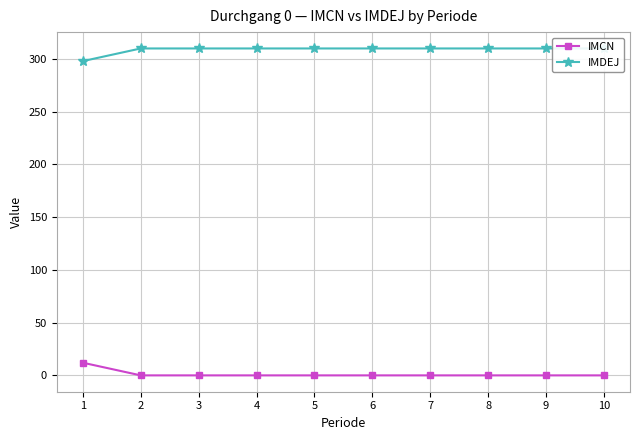

The value of IMDEJ at 6 is 156. True or false?

False